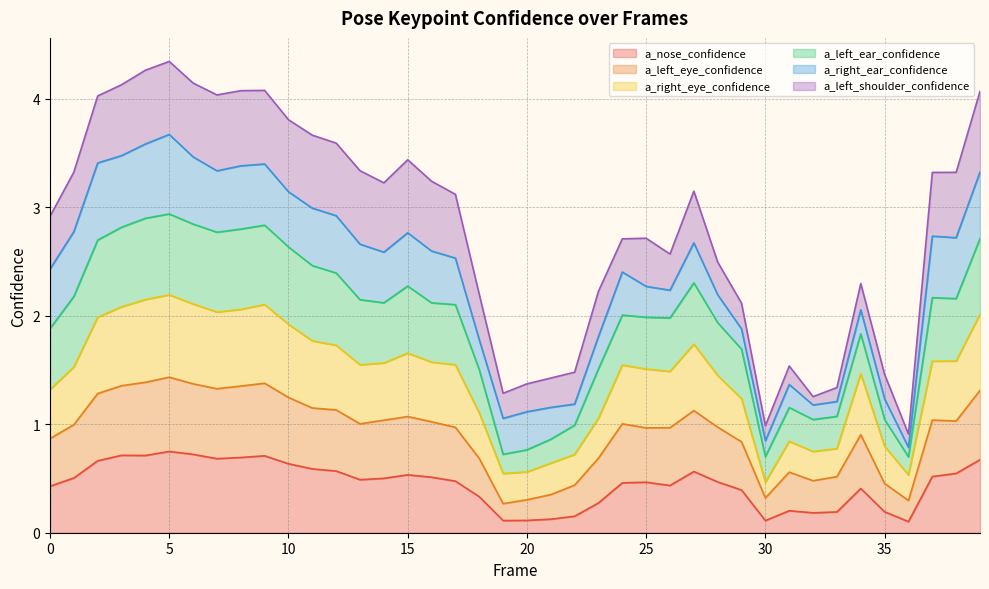

Is the value of a_right_eye_confidence at 34 greater than the value of a_left_eye_confidence at 30?

Yes